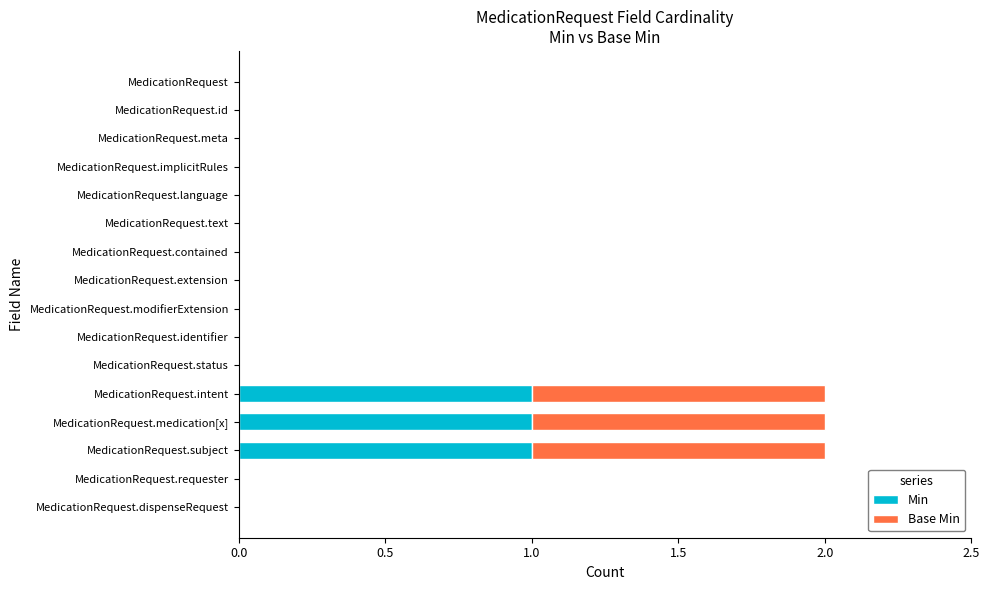

What is the sum of all Min values?

3